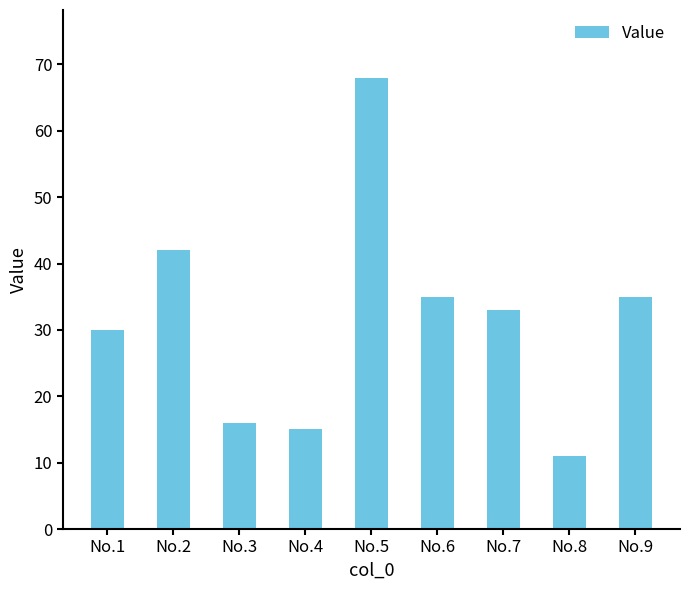

What is the value of the 9th bar from the left?

35